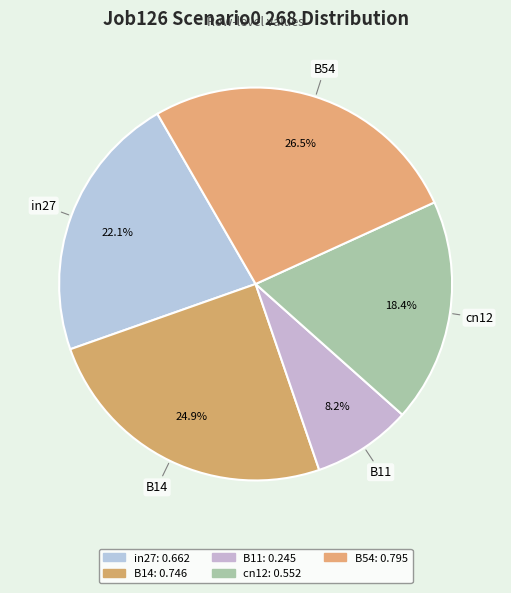

Which slice is the smallest?

B11